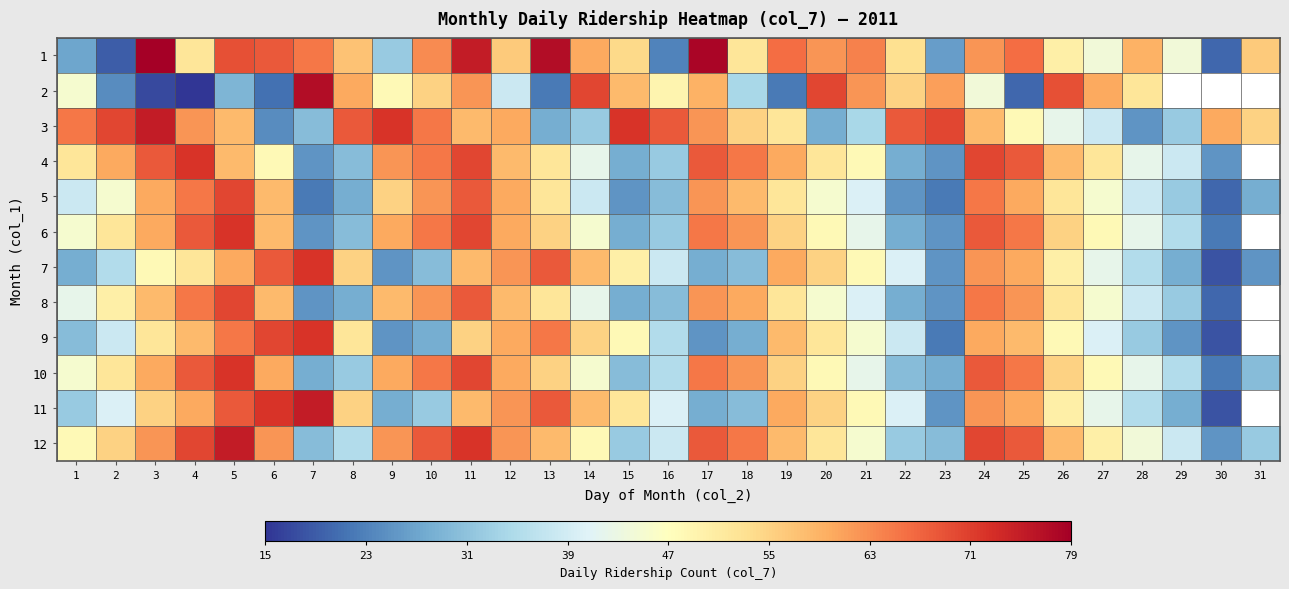

Which category has the highest value in the 1 series?

3